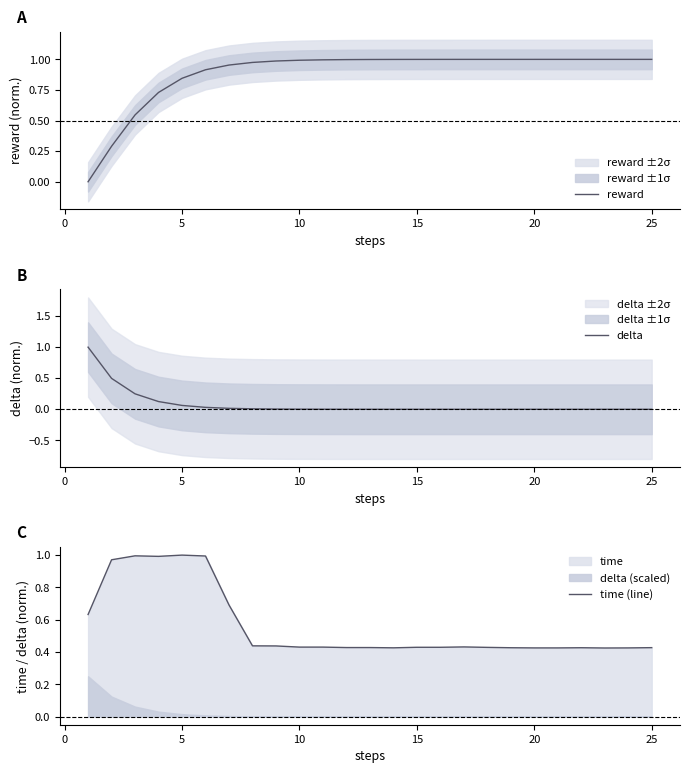

True or false: reward and delta intersect in this chart.

True